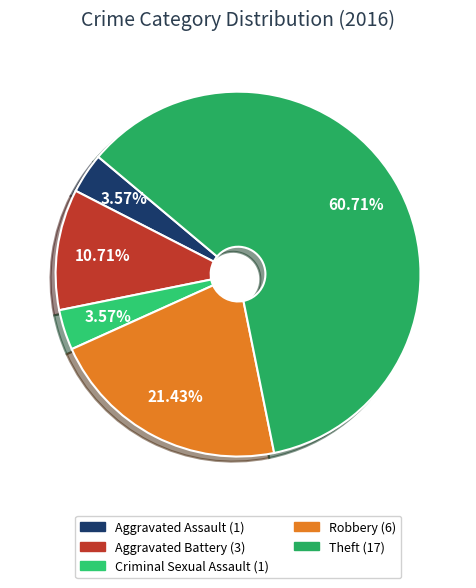

How many slices are in this pie chart?

5